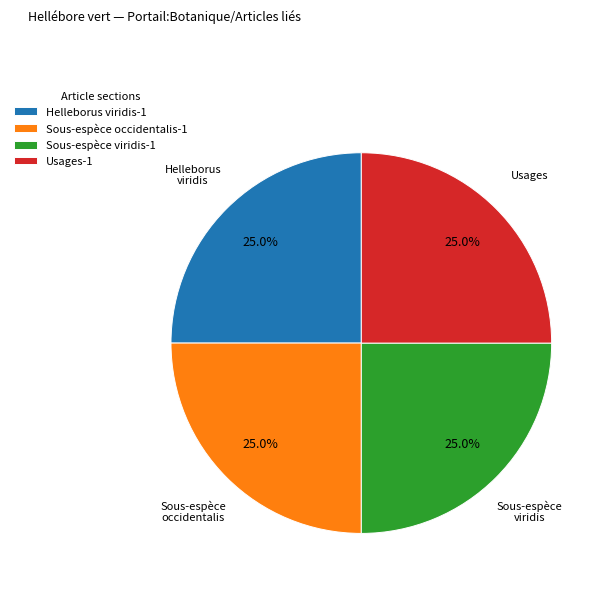

To the nearest percent, what is the average slice percentage?

25%